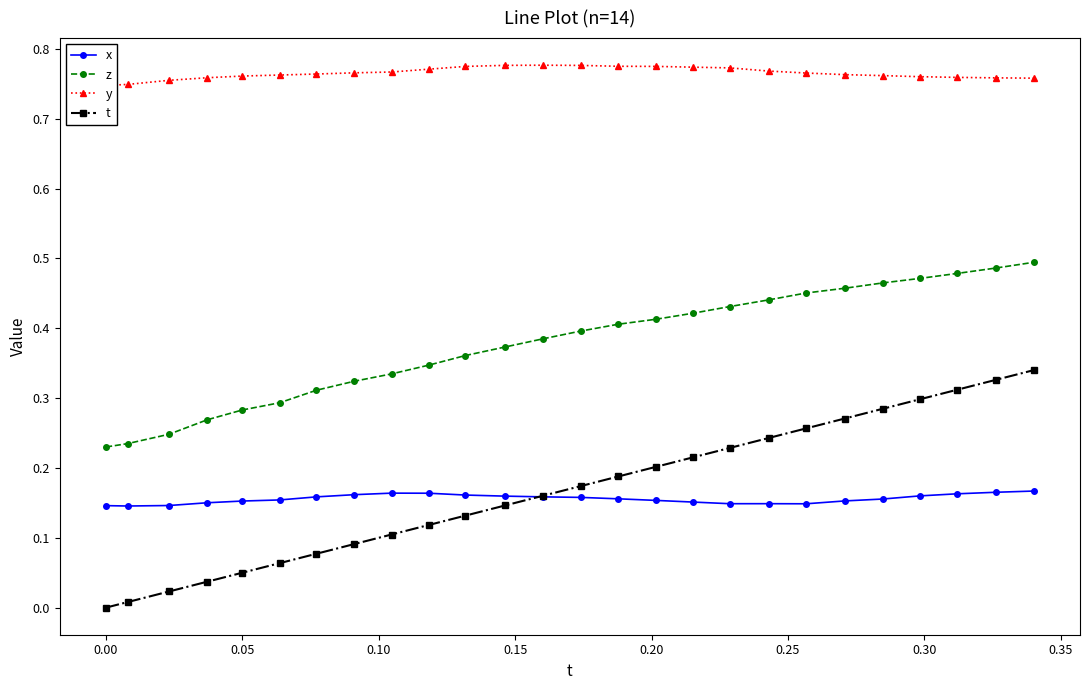

True or false: z and t cross at least once.

False